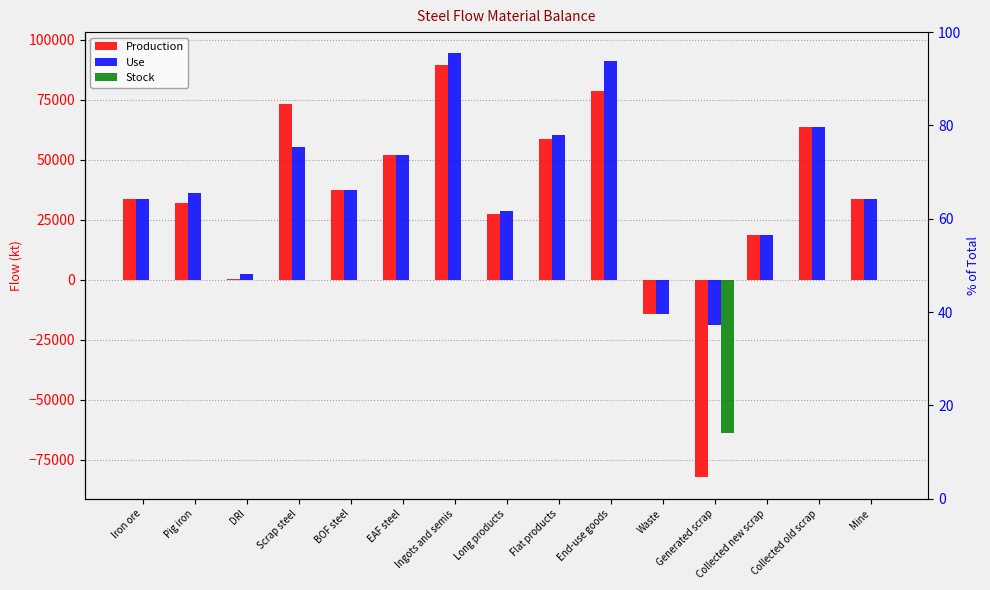

True or false: Stock has a value of -33071.6 at Scrap steel.

False